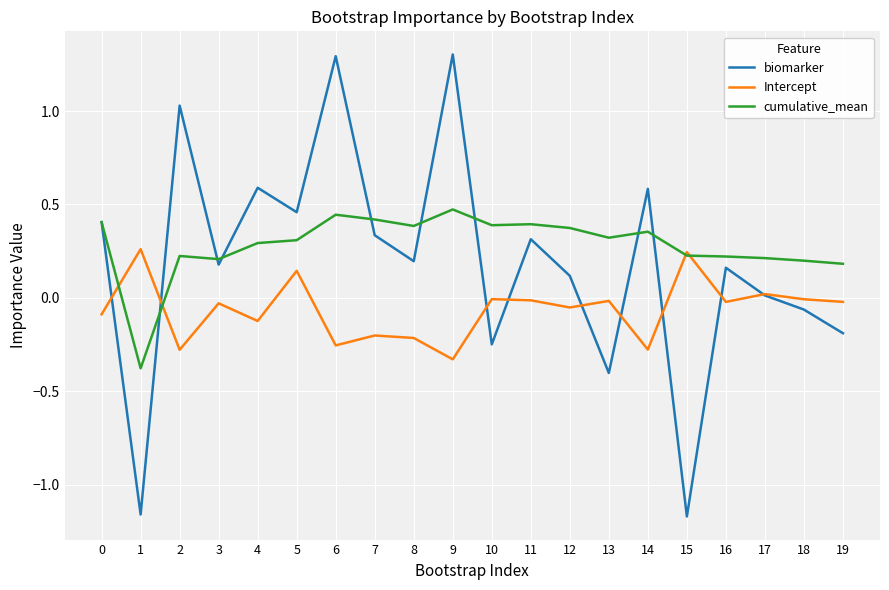

How many distinct data groups are displayed?

3